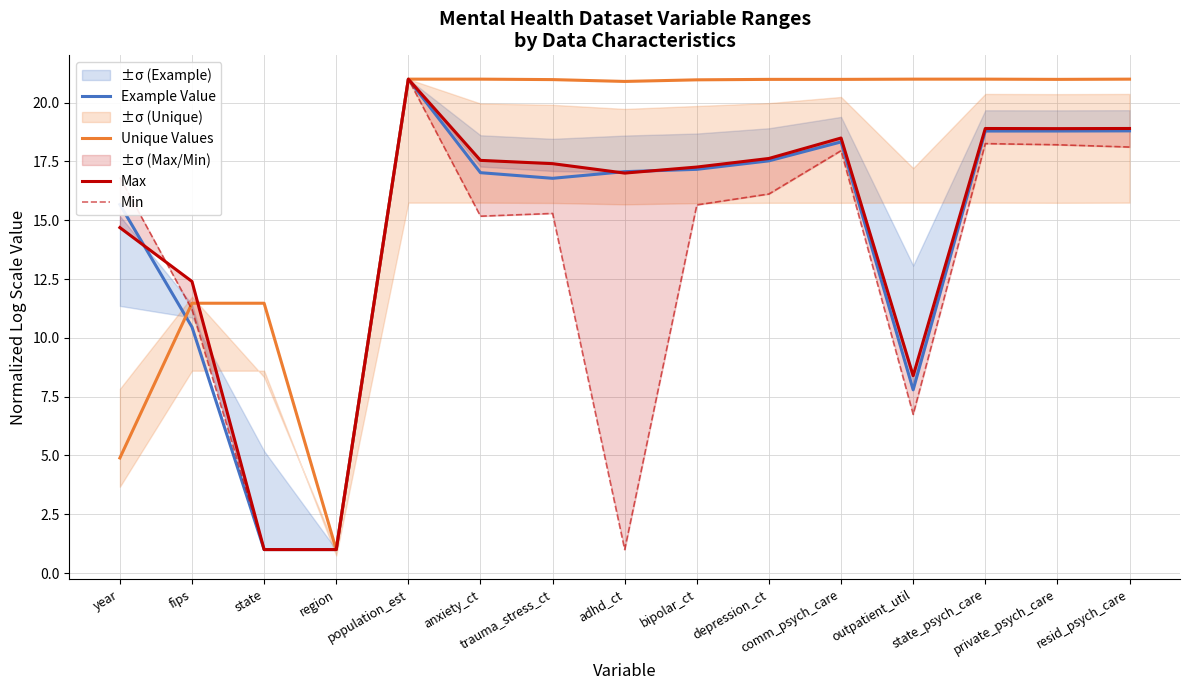

What is the spread (max minus min) of values at comm_psych_care?

3.0